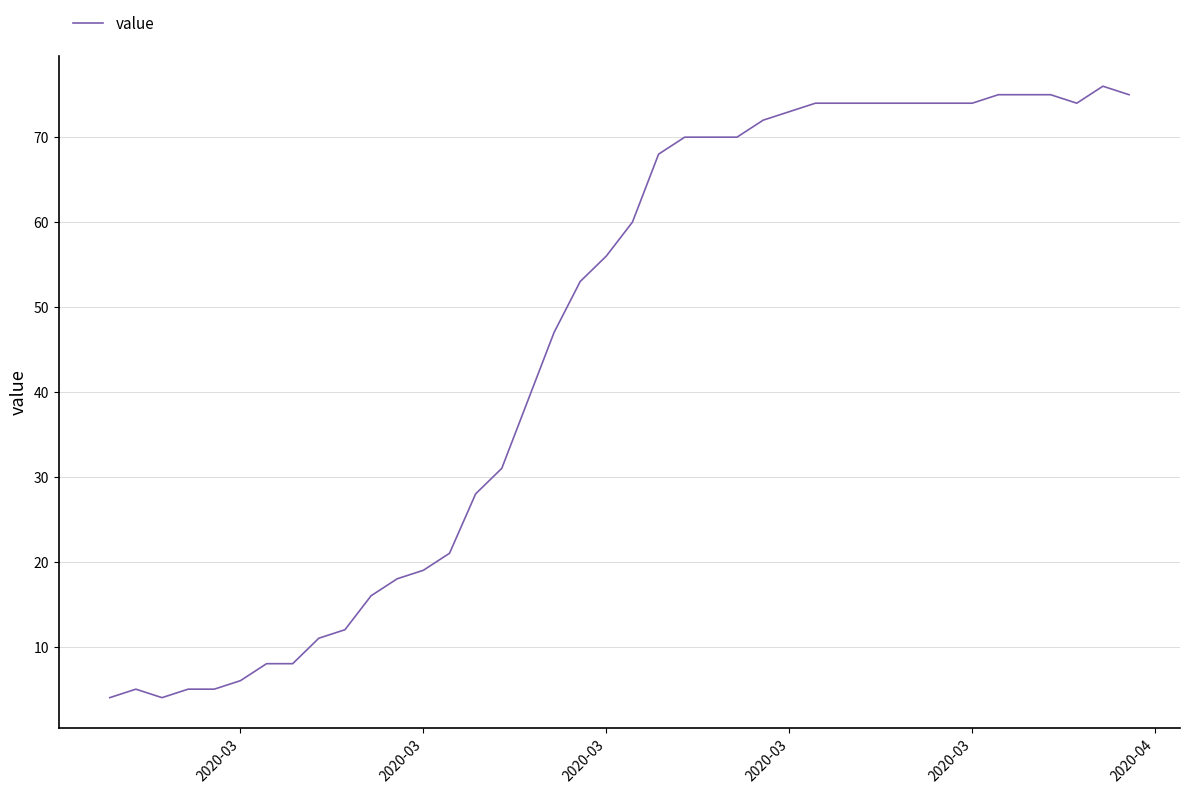

What is the smallest value displayed?

4